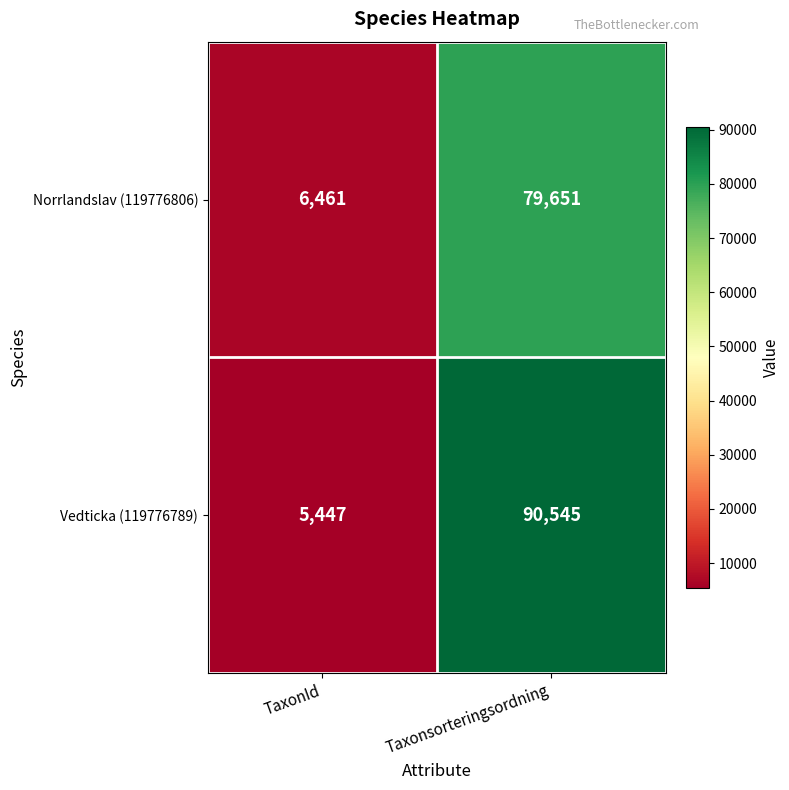

True or false: Vedticka (119776789) has a value of 141178 at Taxonsorteringsordning.

False